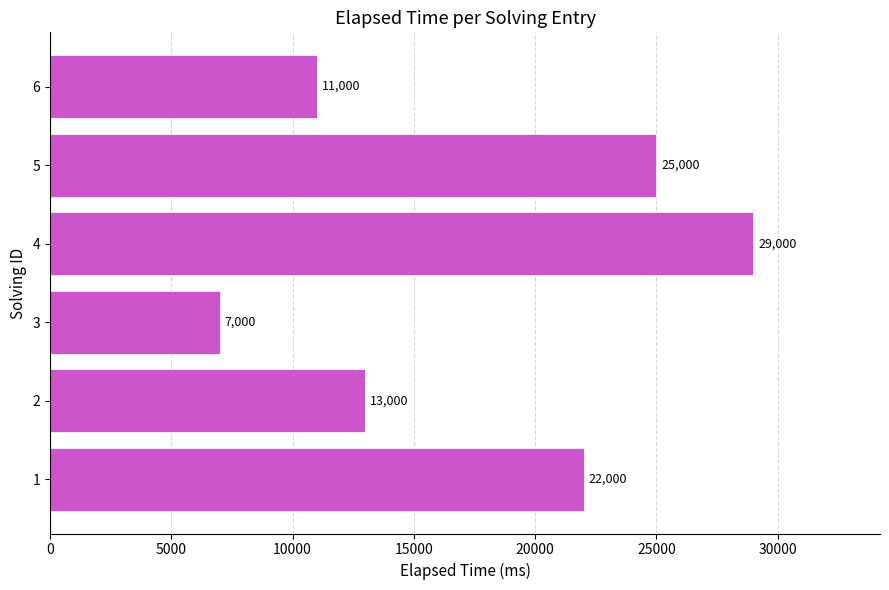

How many categories are shown in the chart?

6